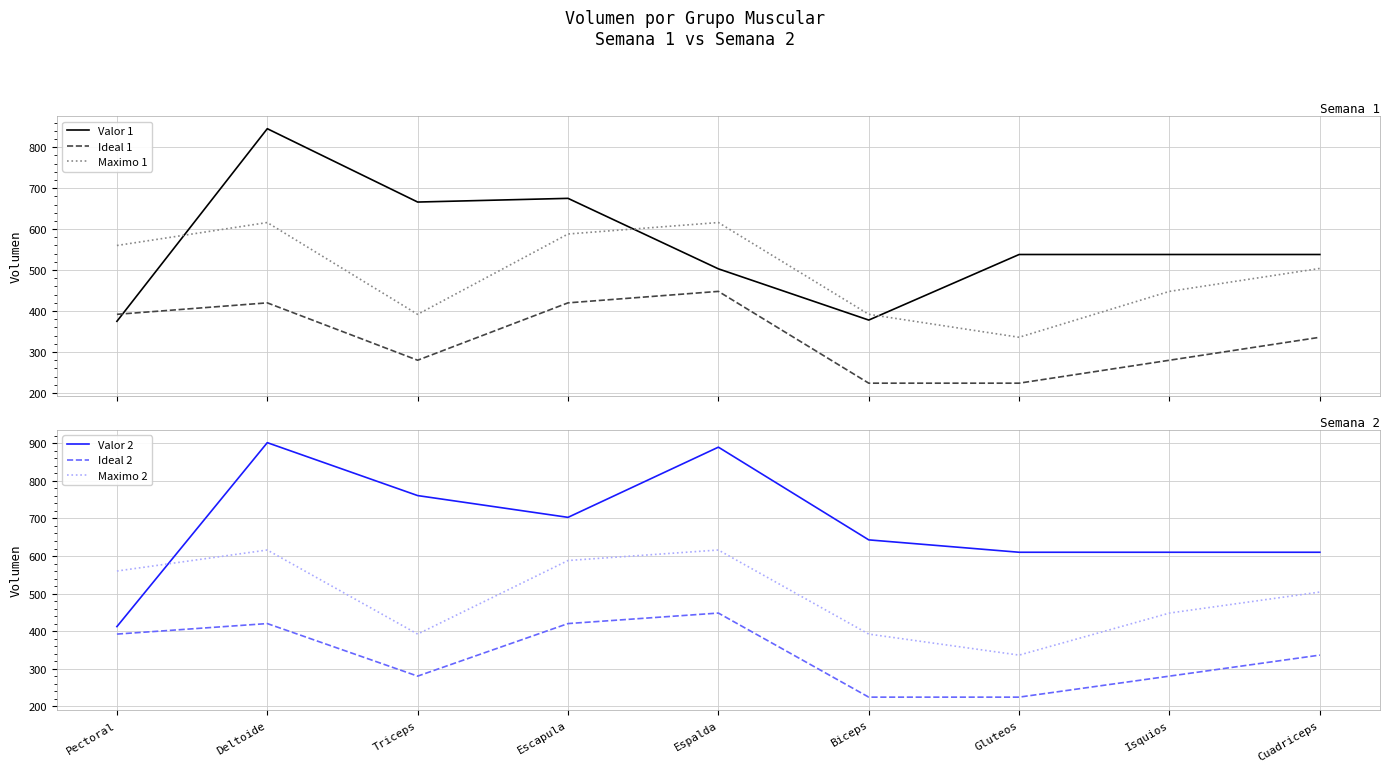

How many values in the Ideal 1 series exceed 336?

4